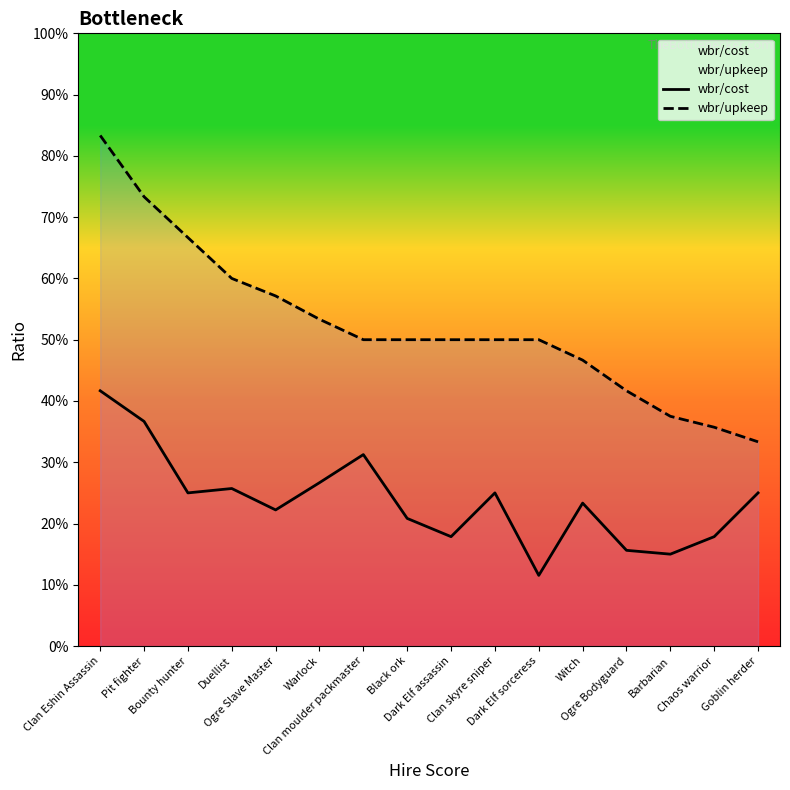

Count the number of data series in this chart.

2